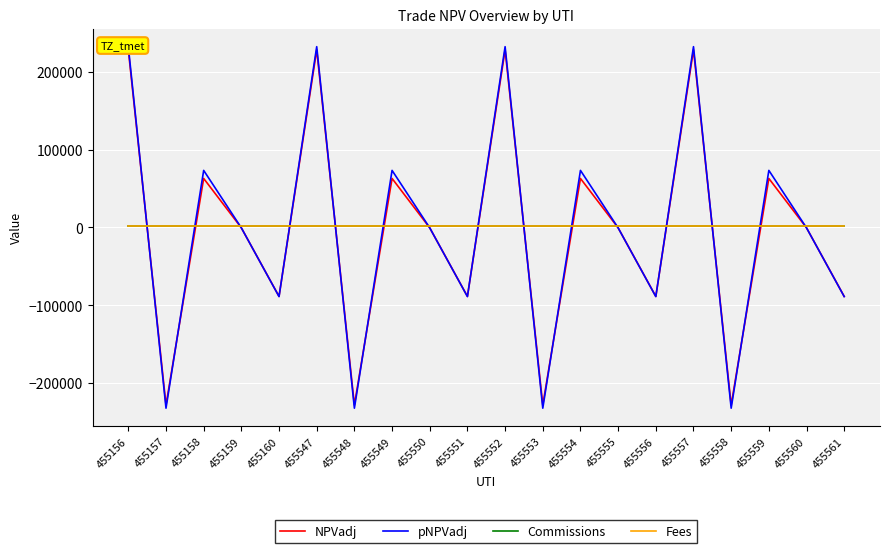

What is the value of the Commissions point at the 16th from the left?

1675.0